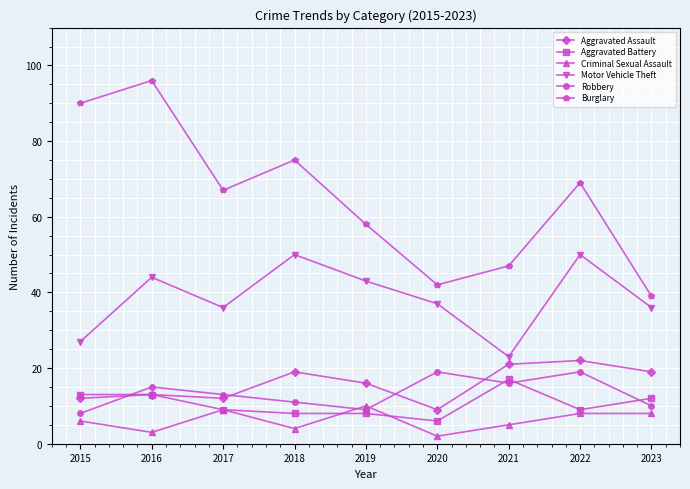

Reading left to right, list all the values displayed in this chart.

Aggravated Assault: 12	13	12	19	16	9	21	22	19
Aggravated Battery: 13	13	9	8	8	6	17	9	12
Criminal Sexual Assault: 6	3	9	4	10	2	5	8	8
Motor Vehicle Theft: 27	44	36	50	43	37	23	50	36
Robbery: 8	15	13	11	9	19	16	19	10
Burglary: 90	96	67	75	58	42	47	69	39